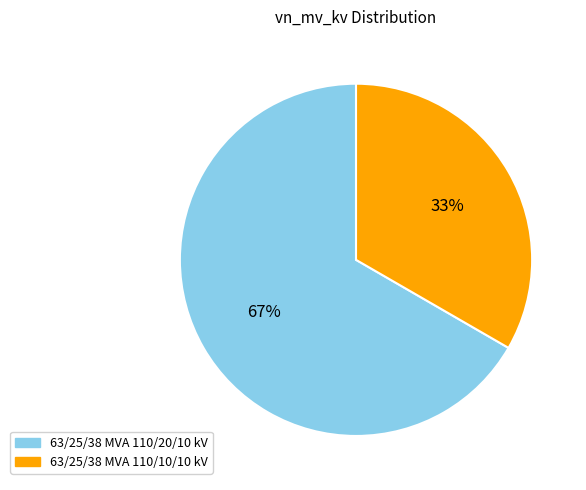

What is the majority slice?

63/25/38 MVA 110/20/10 kV